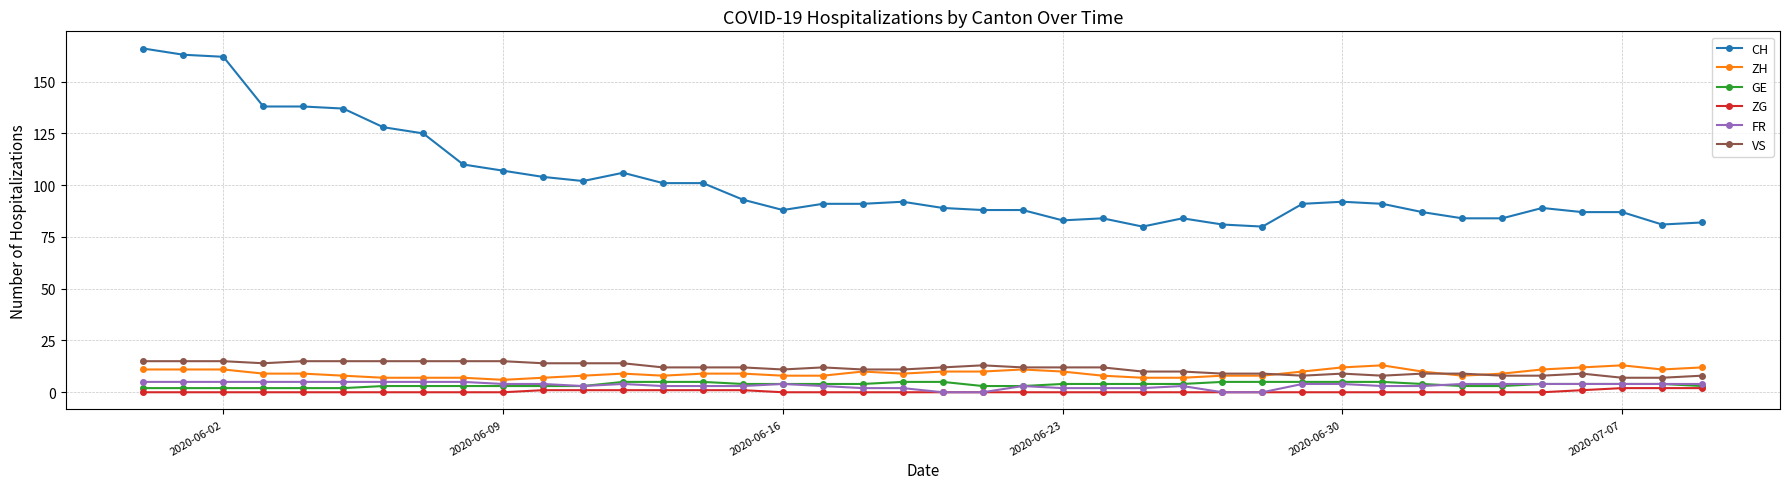

What is the value of the GE point at the 19th from the left?

4